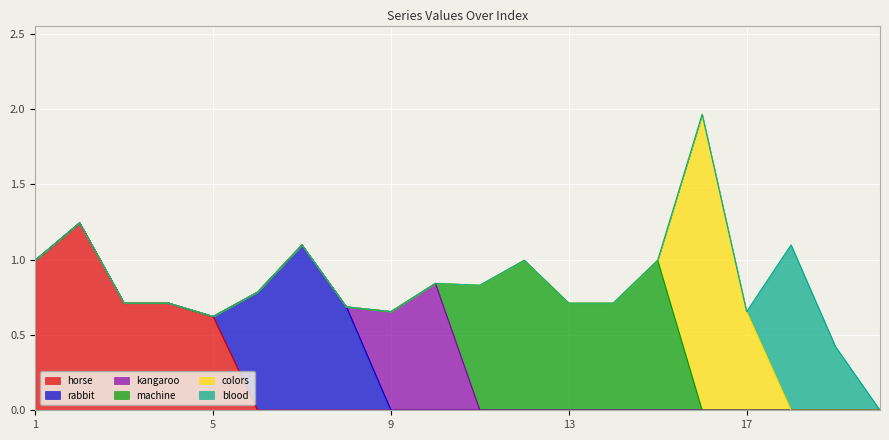

The value of colors at 10 is 0.0. True or false?

True